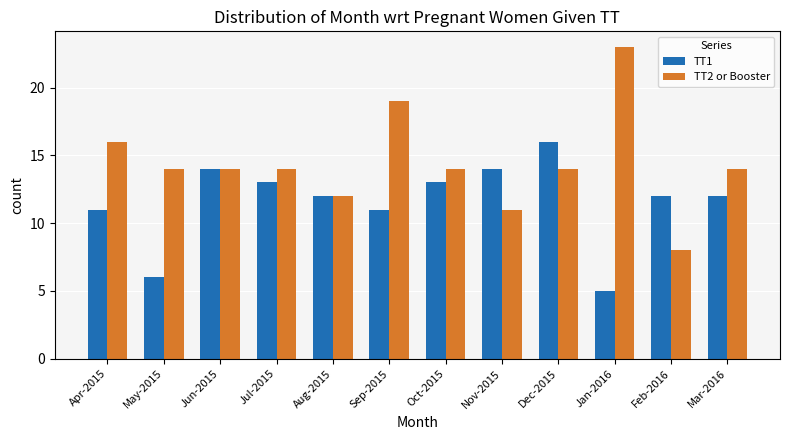

How many TT2 or Booster values are between 14 and 16?

7